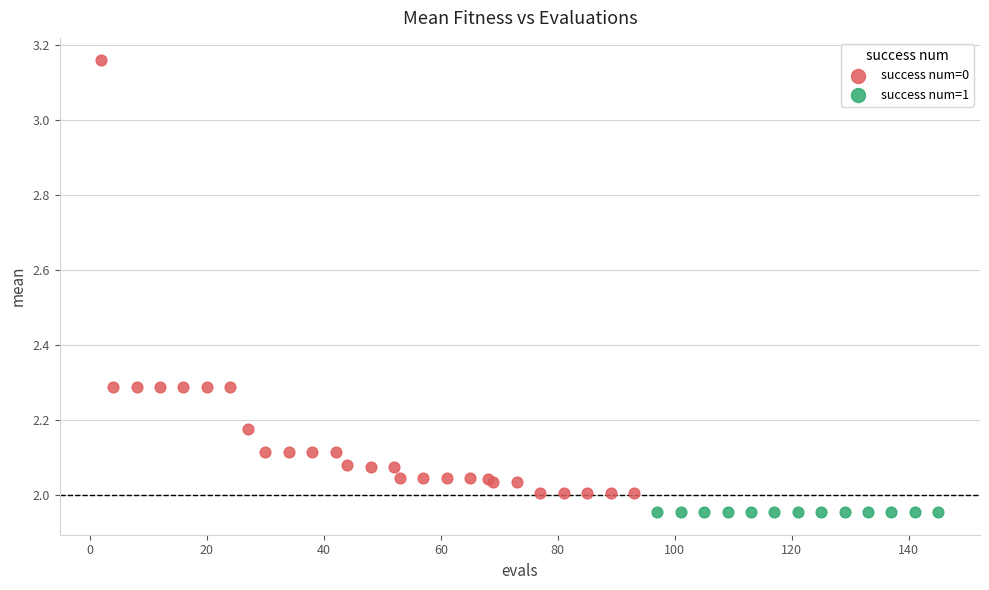

Which series contains the highest Y value?

success num=0